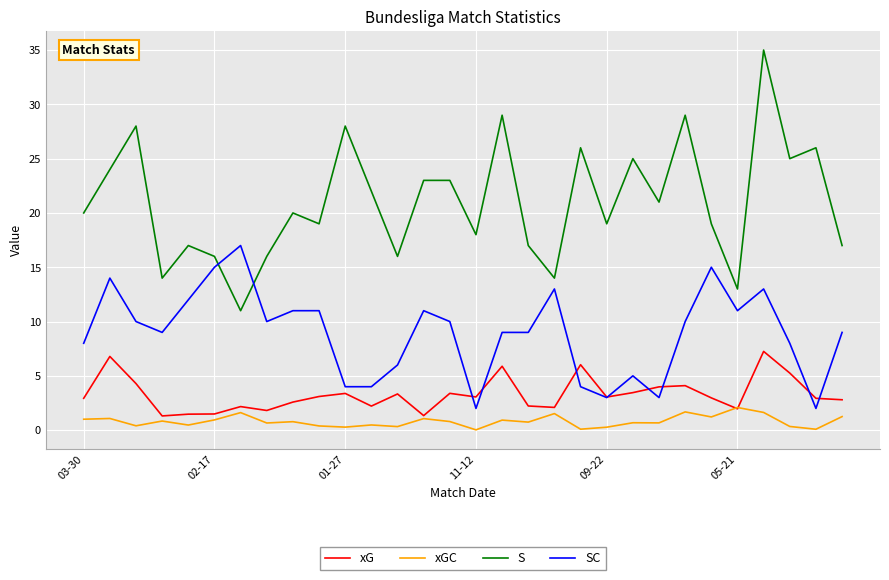

What are all the series names shown in the legend?

xG, xGC, S, SC